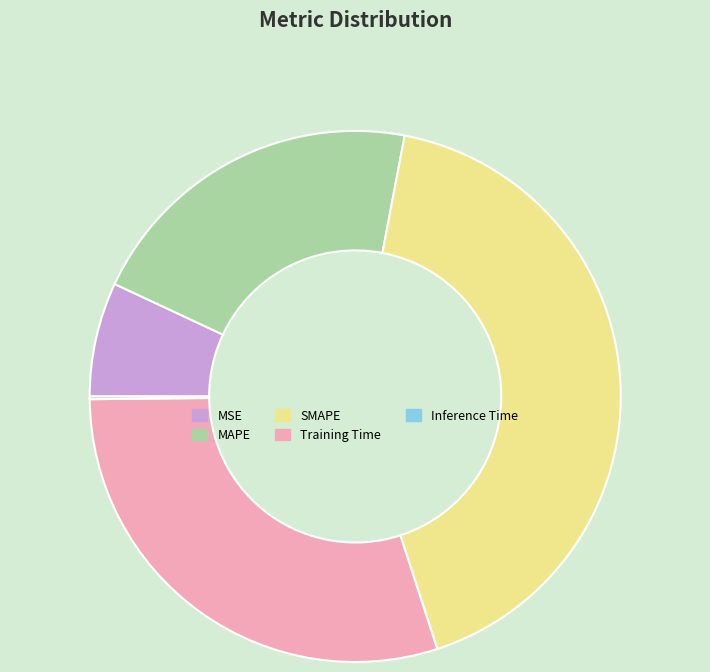

Between Training Time and MAPE, which is larger?

Training Time